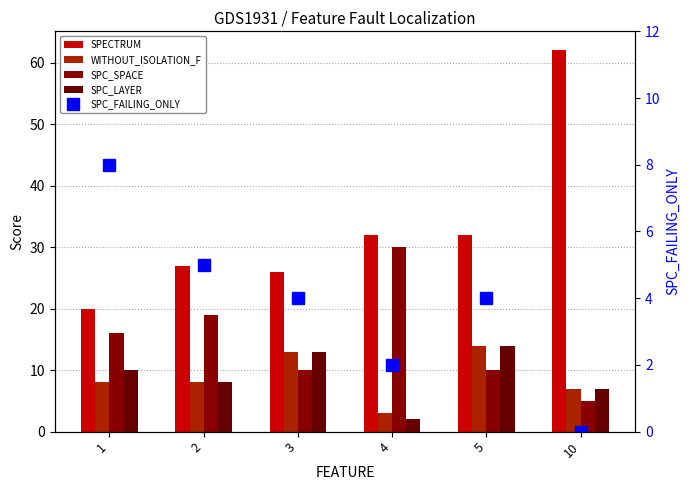

What is the minimum value for SPC_LAYER?

2